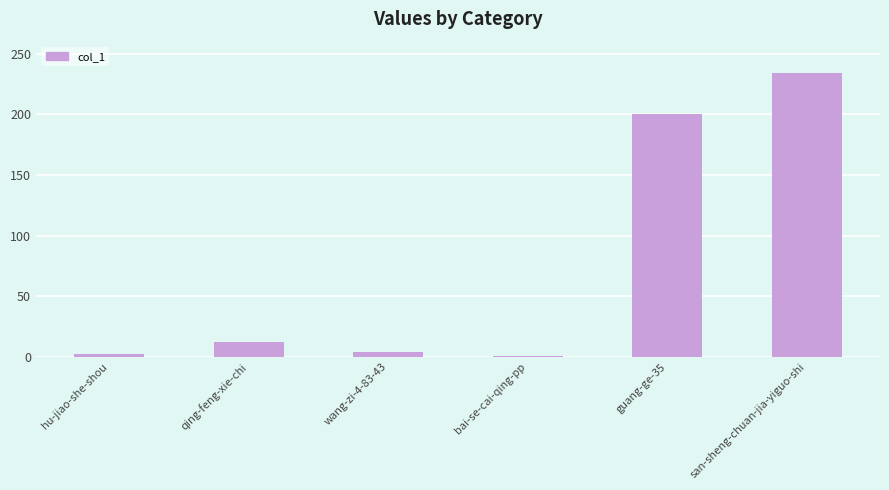

Which category has the highest value across all series?

san-sheng-chuan-jia-yiguo-shi